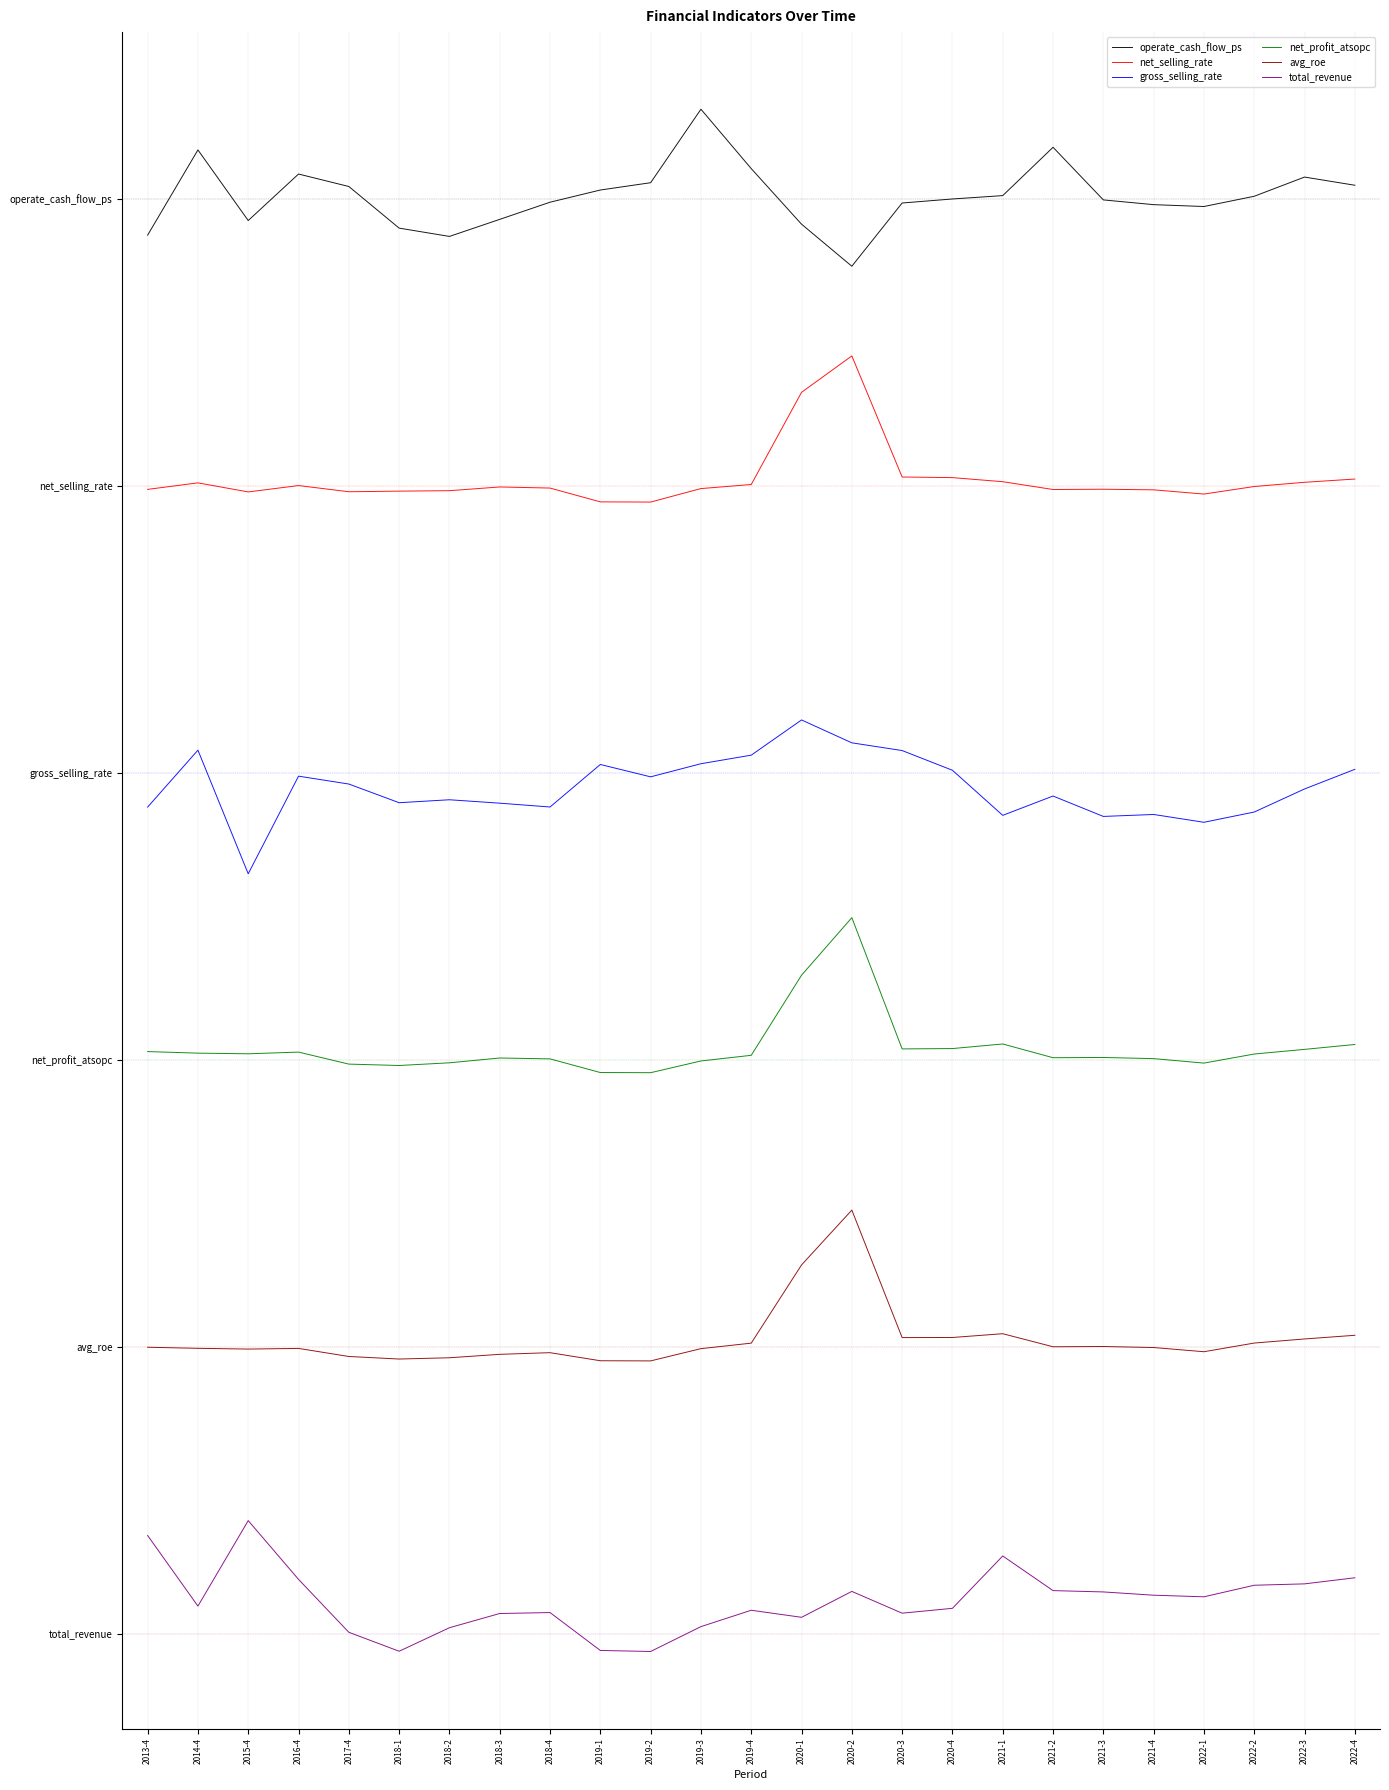

Is this an area chart (filled region under the line)?

No